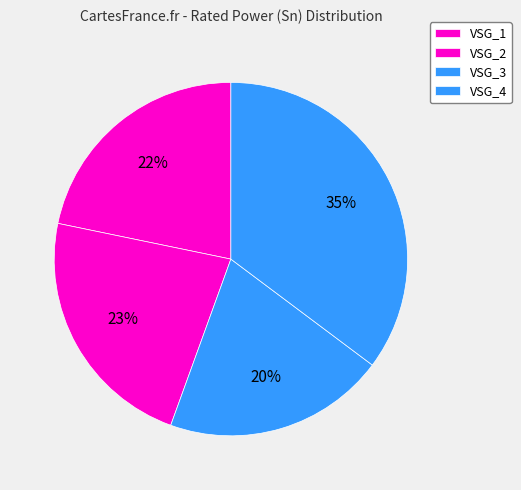

How many segments does this pie chart have?

4